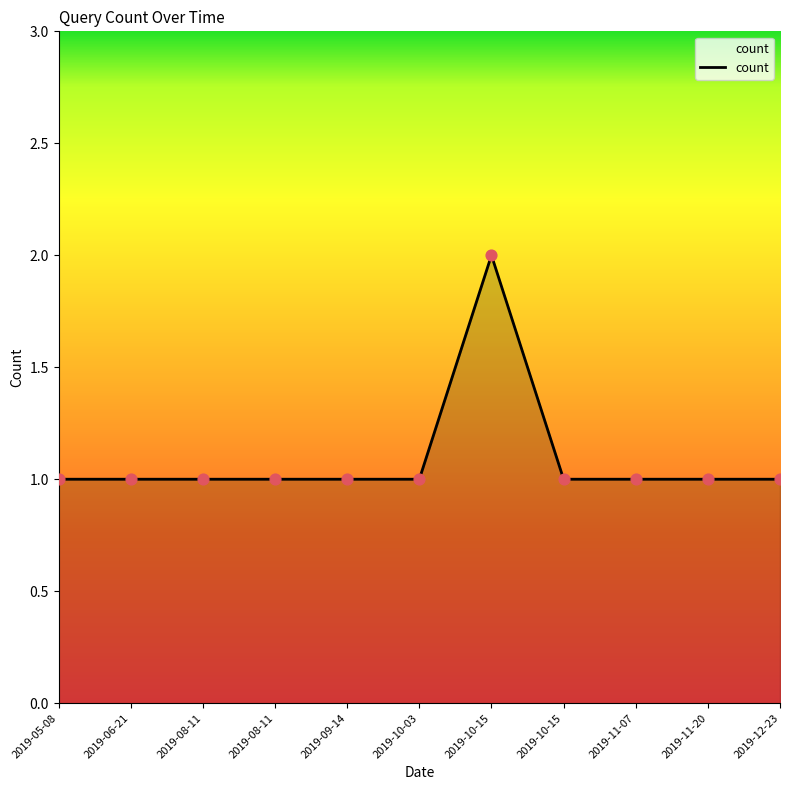

What is the change in value from 2019-10-15 to 2019-10-15?

-1